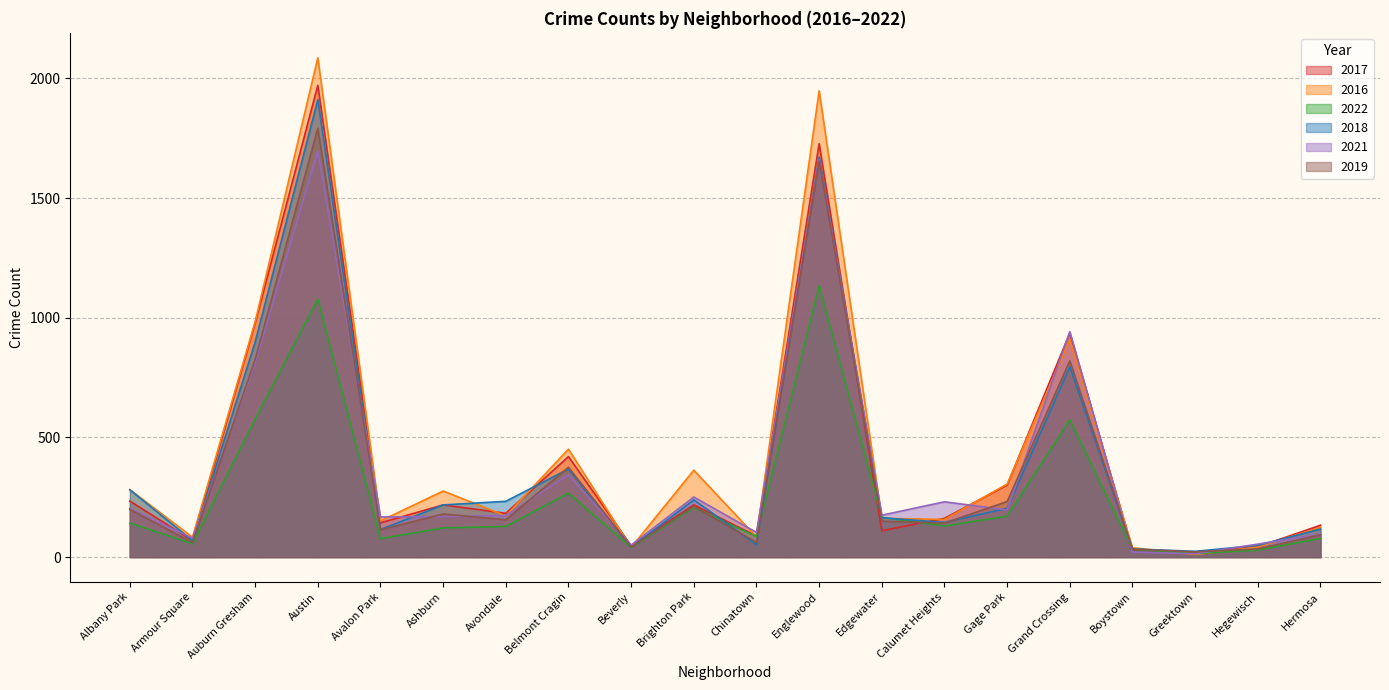

Reading left to right, list all the values displayed in this chart.

2017: 234	69	978	1971	143	218	183	420	47	218	88	1727	110	162	301	936	30	20	43	133
2016: 282	83	983	2086	151	276	172	451	40	363	84	1948	162	157	305	908	39	11	42	124
2022: 142	56	577	1078	77	122	128	267	40	207	86	1134	166	130	171	573	32	15	29	78
2018: 281	69	898	1911	115	218	233	368	41	239	52	1671	164	145	204	795	34	24	49	117
2021: 203	79	811	1696	168	169	174	344	50	251	103	1661	175	231	197	942	21	14	54	97
2019: 199	61	826	1792	114	180	156	375	42	212	61	1654	150	142	232	820	33	22	34	93